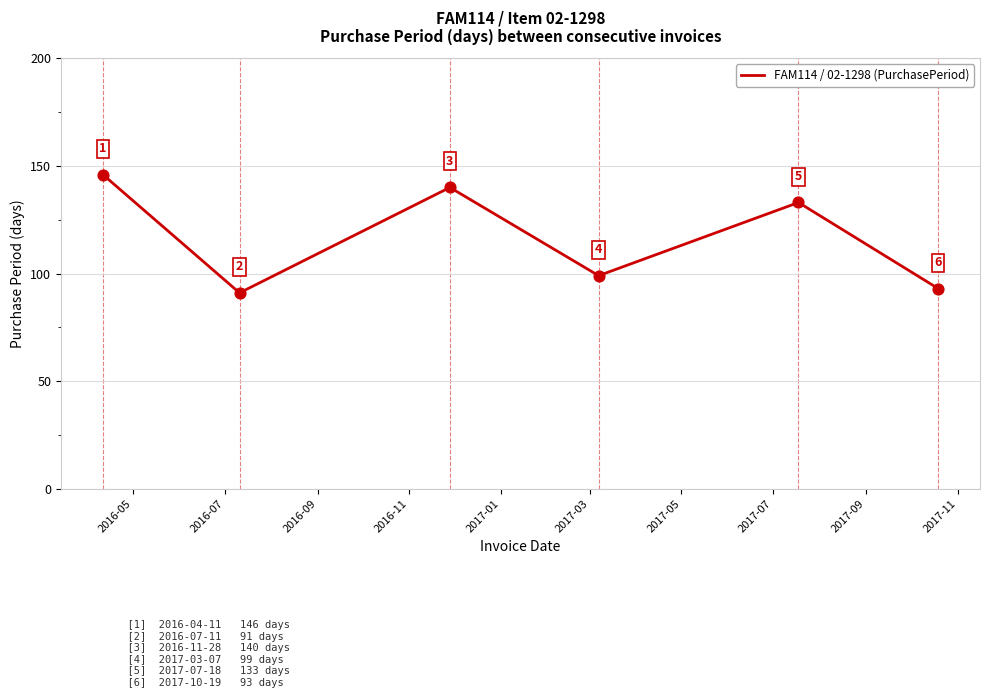

What is the difference between the second highest and minimum values?

49